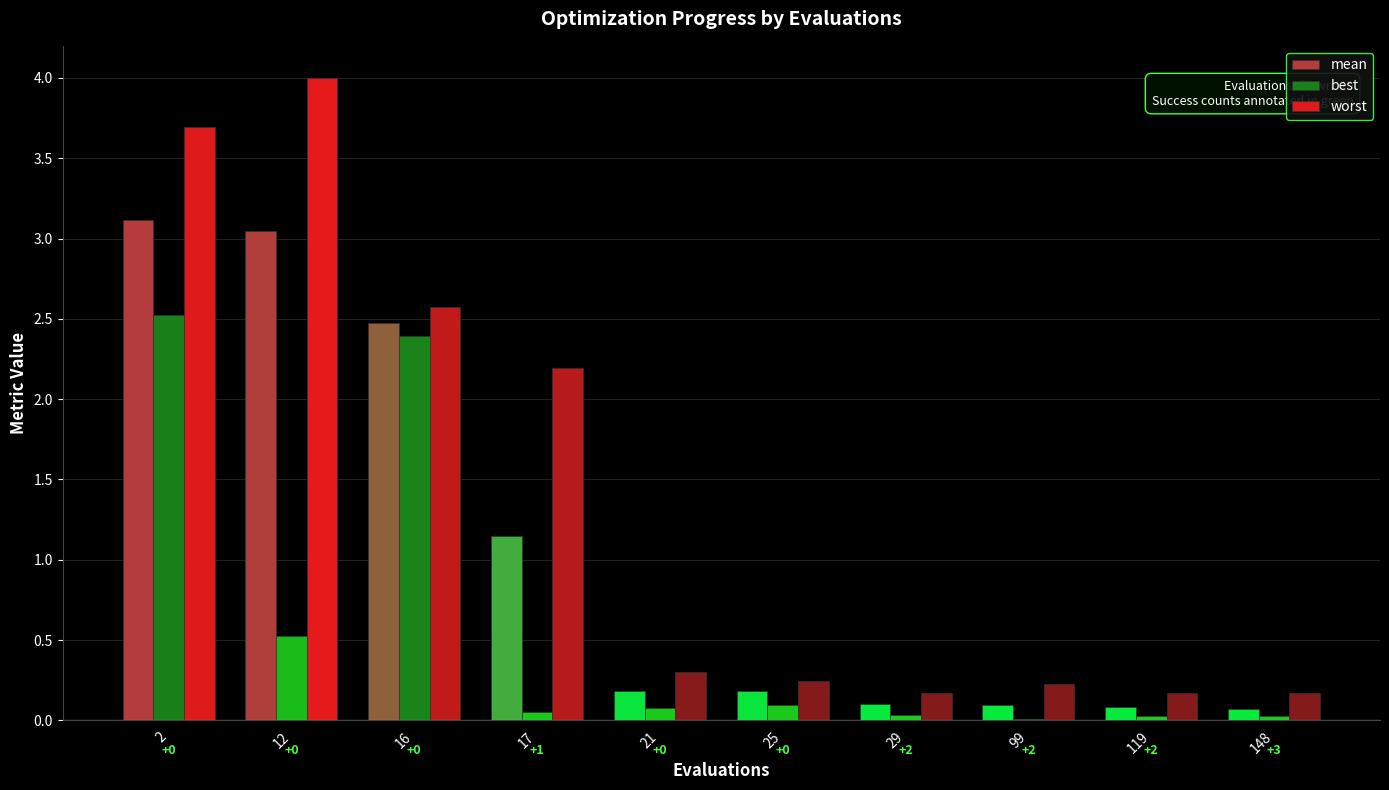

Between 2 and 25, which series saw the biggest shift?

worst